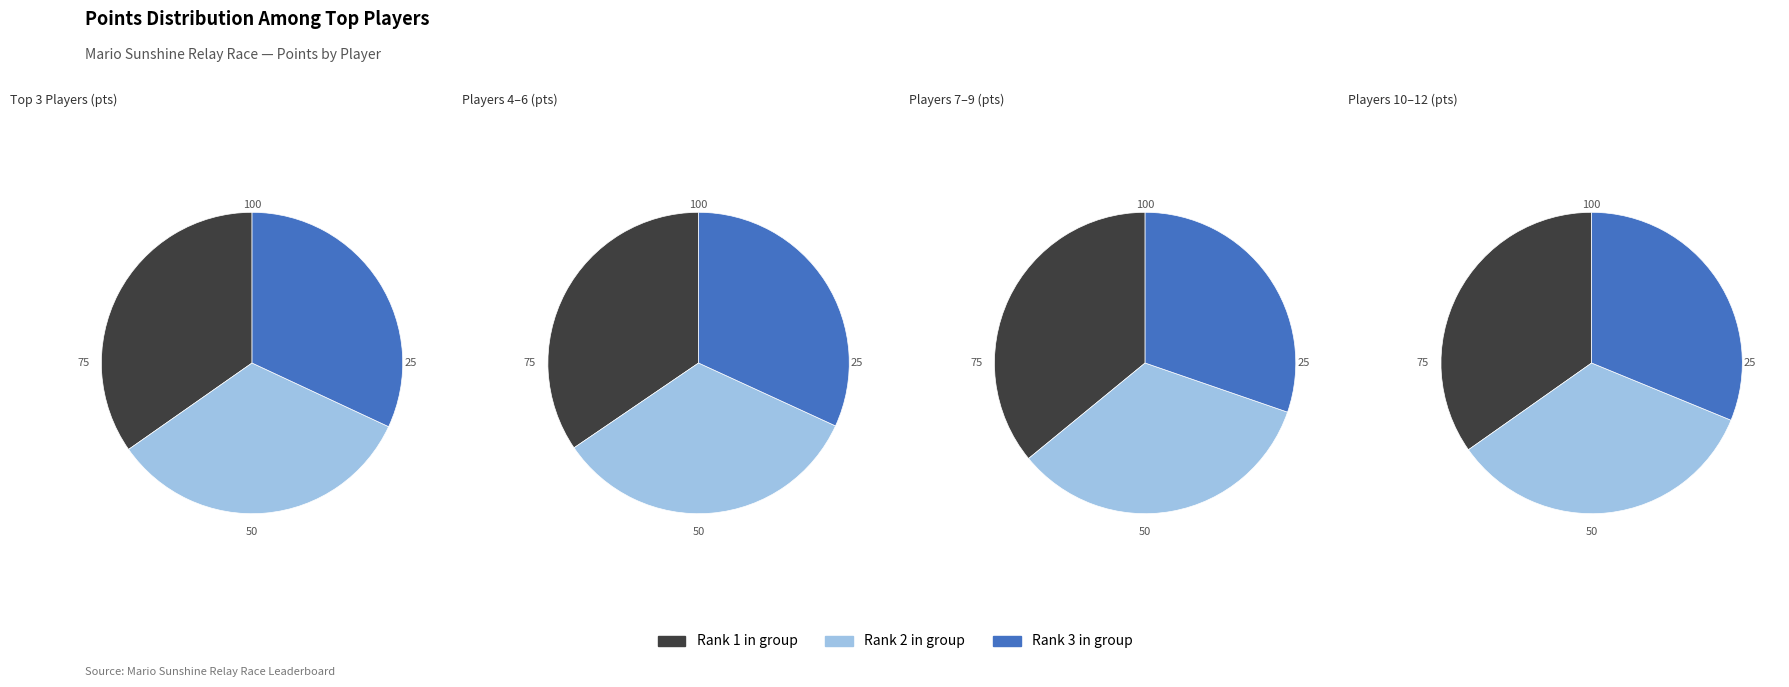

How many segments does this pie chart have?

12